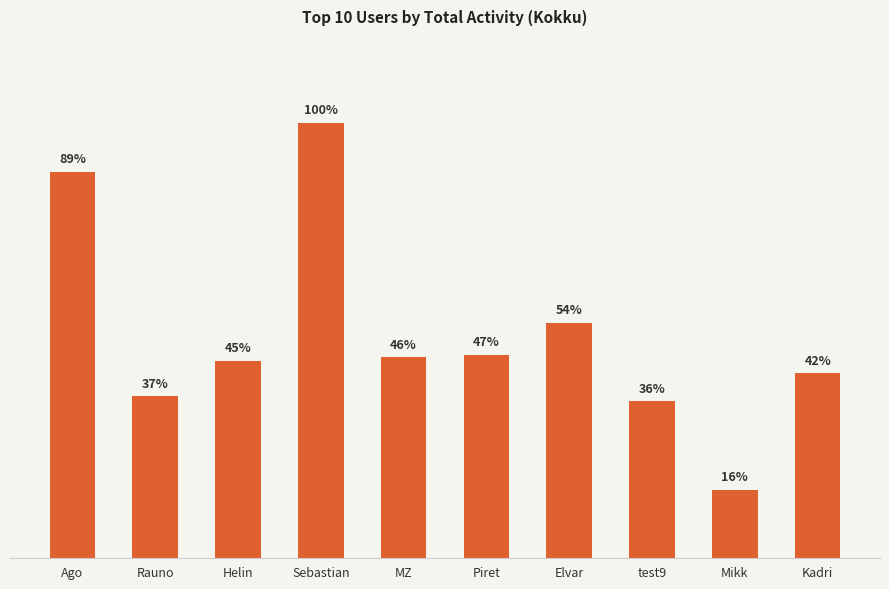

What is the ratio of the value at Mikk to the value at Rauno?

0.4